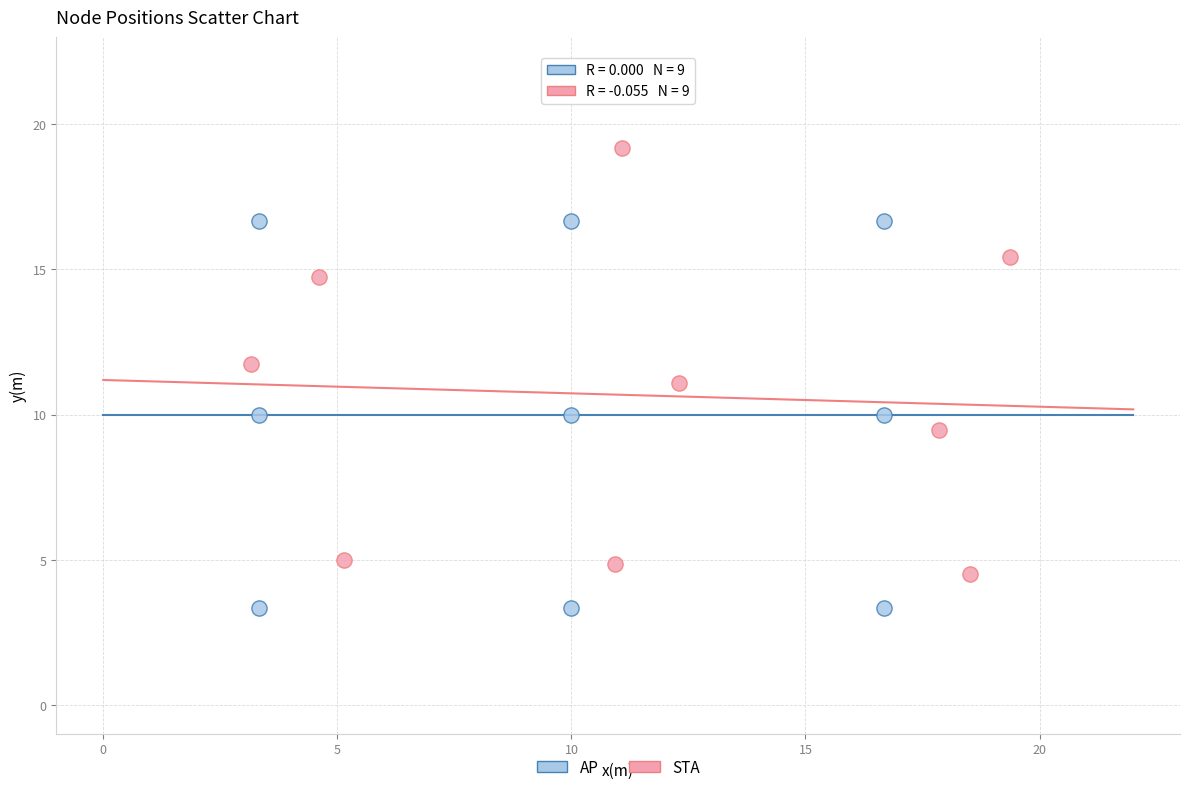

Which series reaches the minimum Y coordinate?

AP